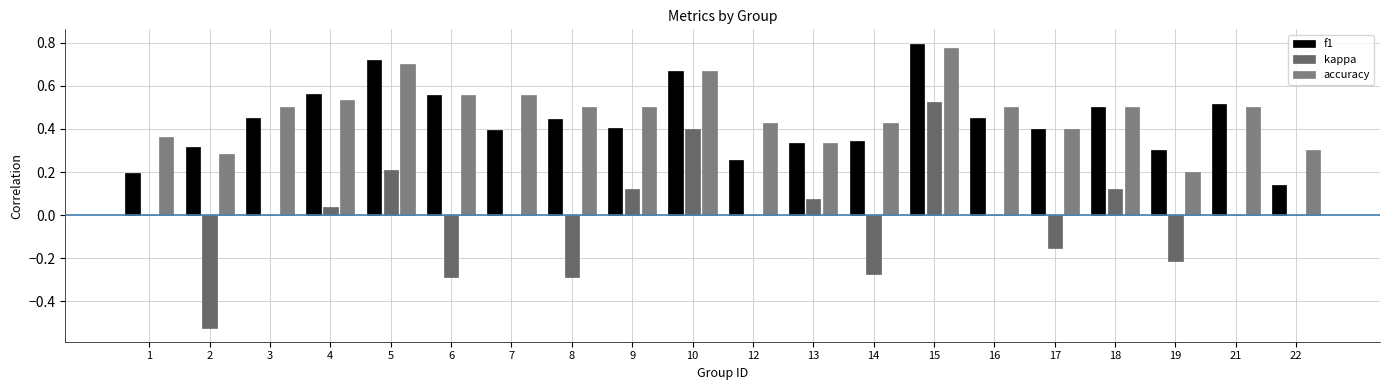

What is the total value across all series at 9?

1.0